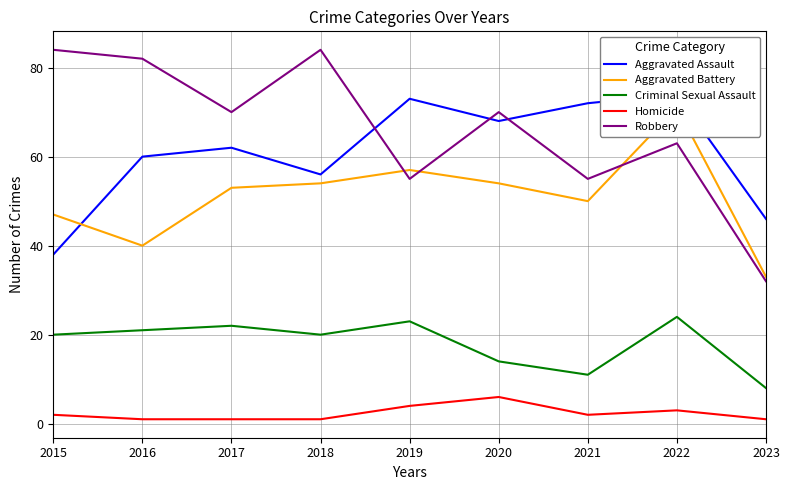

Does the chart display data point markers on the line(s)?

No